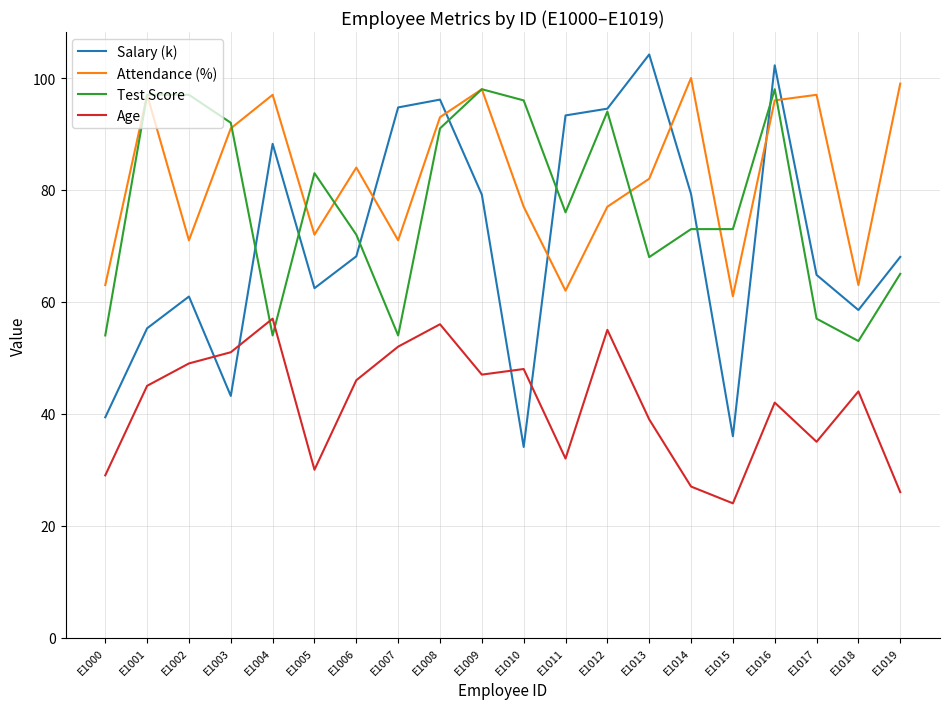

At which label is Age closest to 40?

E1013